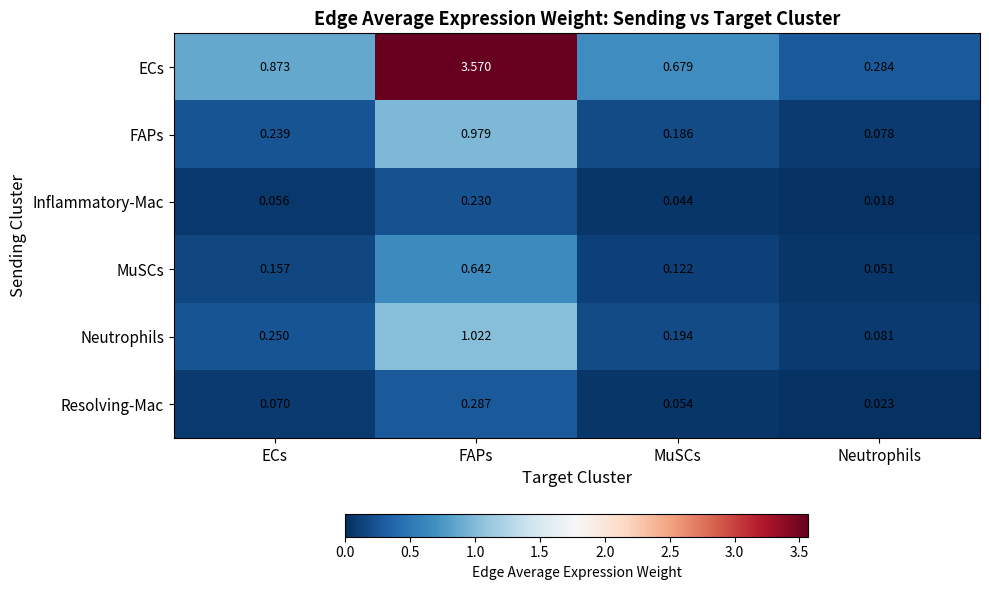

Rank the series by their maximum value, from highest to lowest.

ECs, Neutrophils, FAPs, MuSCs, Resolving-Mac, Inflammatory-Mac